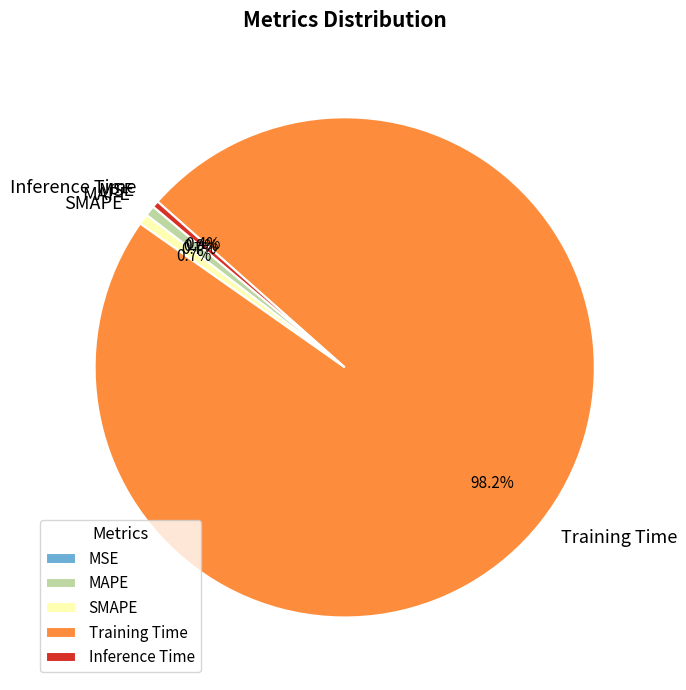

To the nearest percent, what portion does Training Time represent?

98%